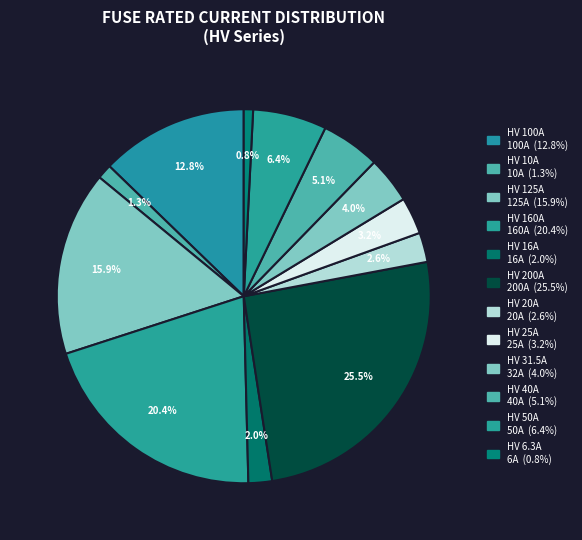

Is HV 20A the majority of the pie?

No